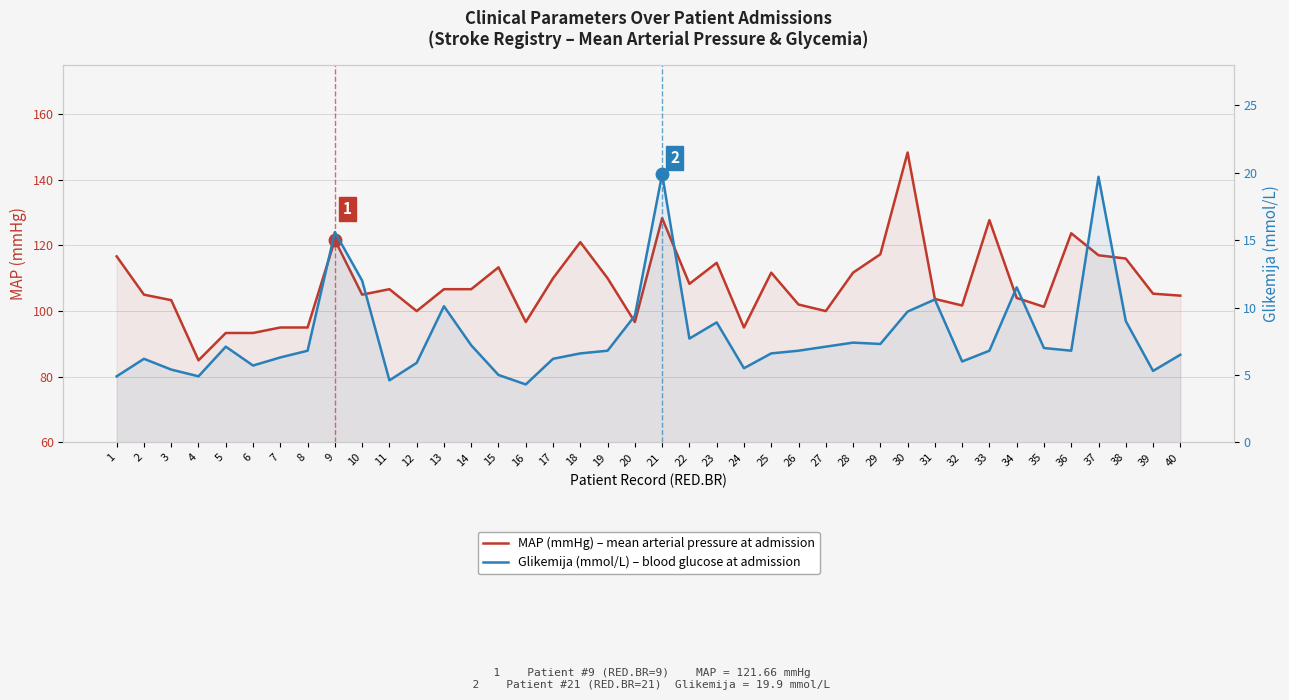

How many interior local peaks does the Glikemija (mmol/L) series have?

10